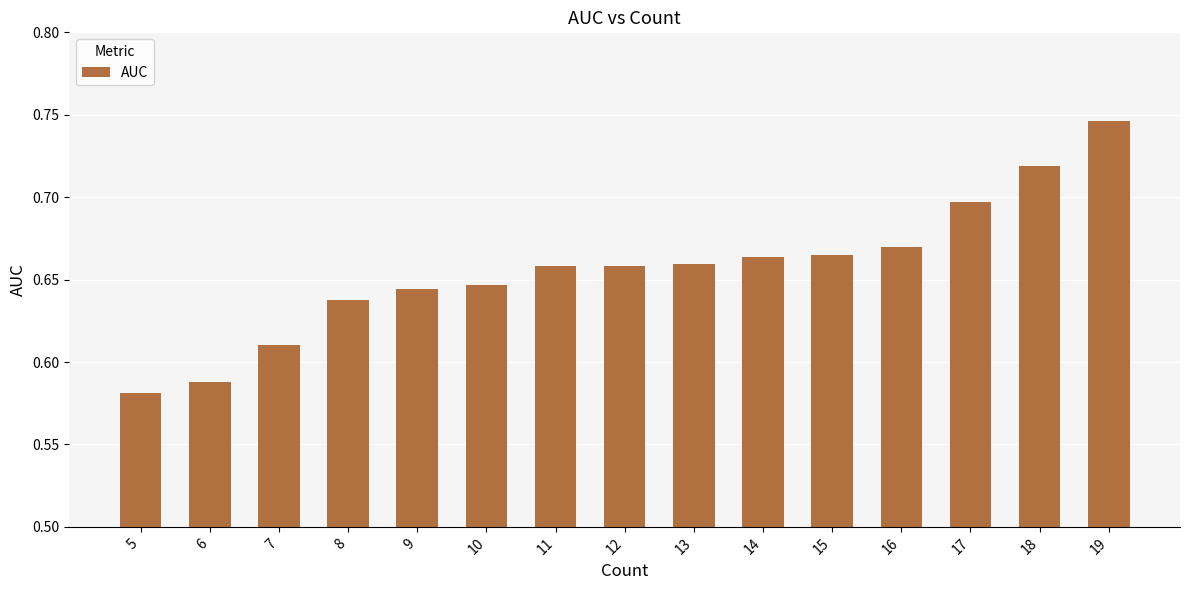

Between 13 and 10, which is larger?

13